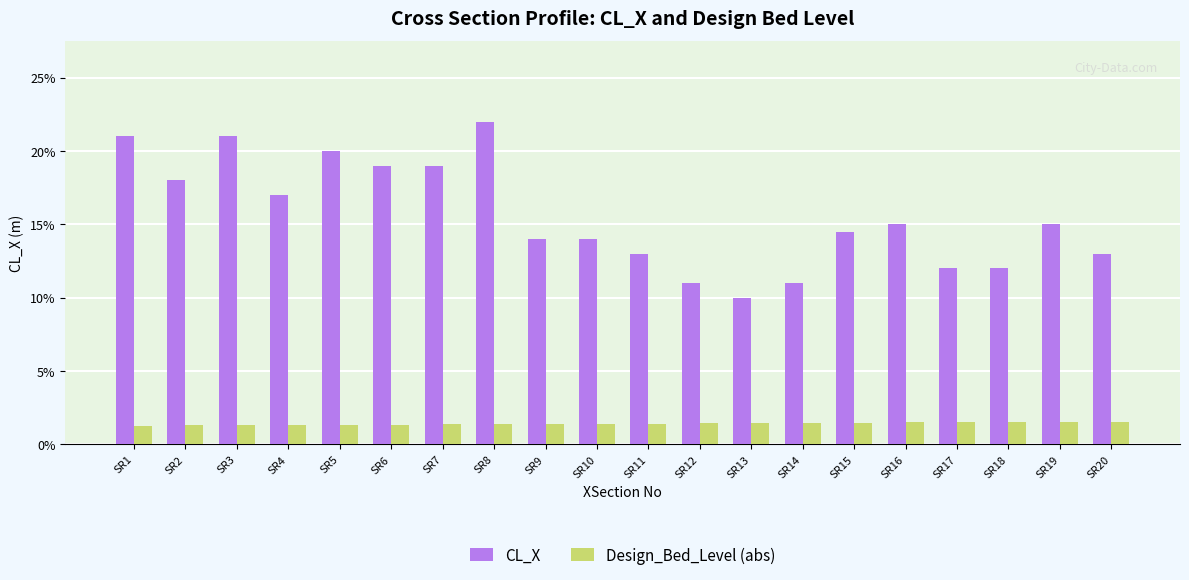

What is the value of the CL_X bar at the 4th from the left?

17.0